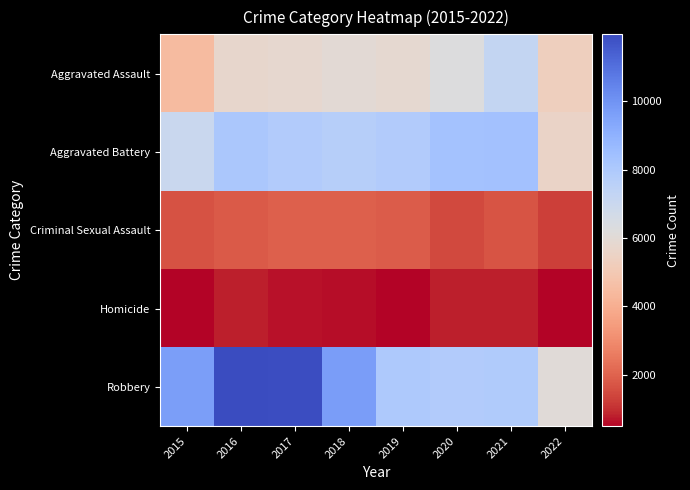

Which has a higher value, 2017 or 2019?

2019